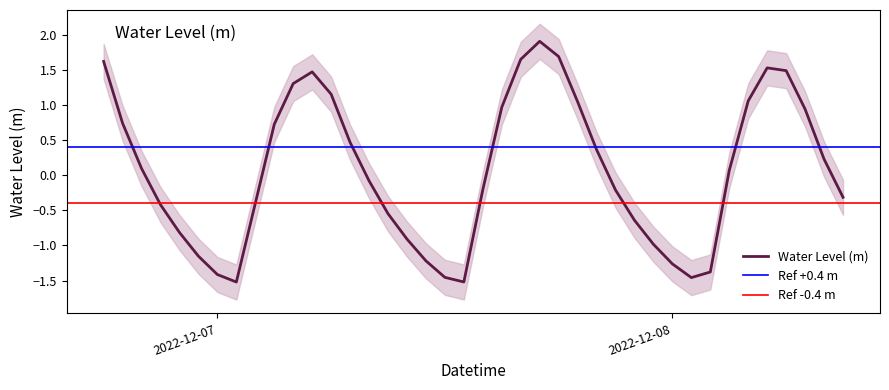

Where is the data nearest to the value 0?

2022-12-08 03:00:00